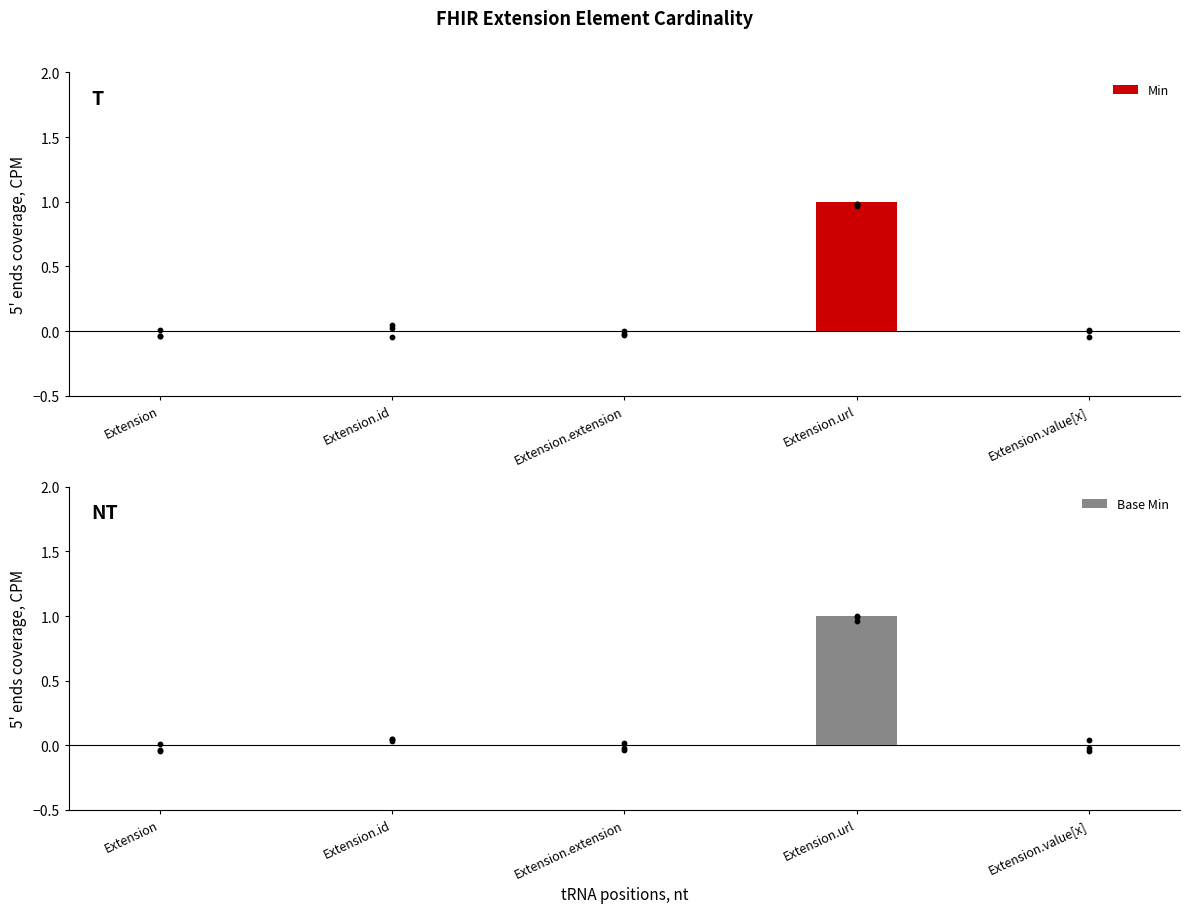

What are all the series names shown in the legend?

Min, Base Min